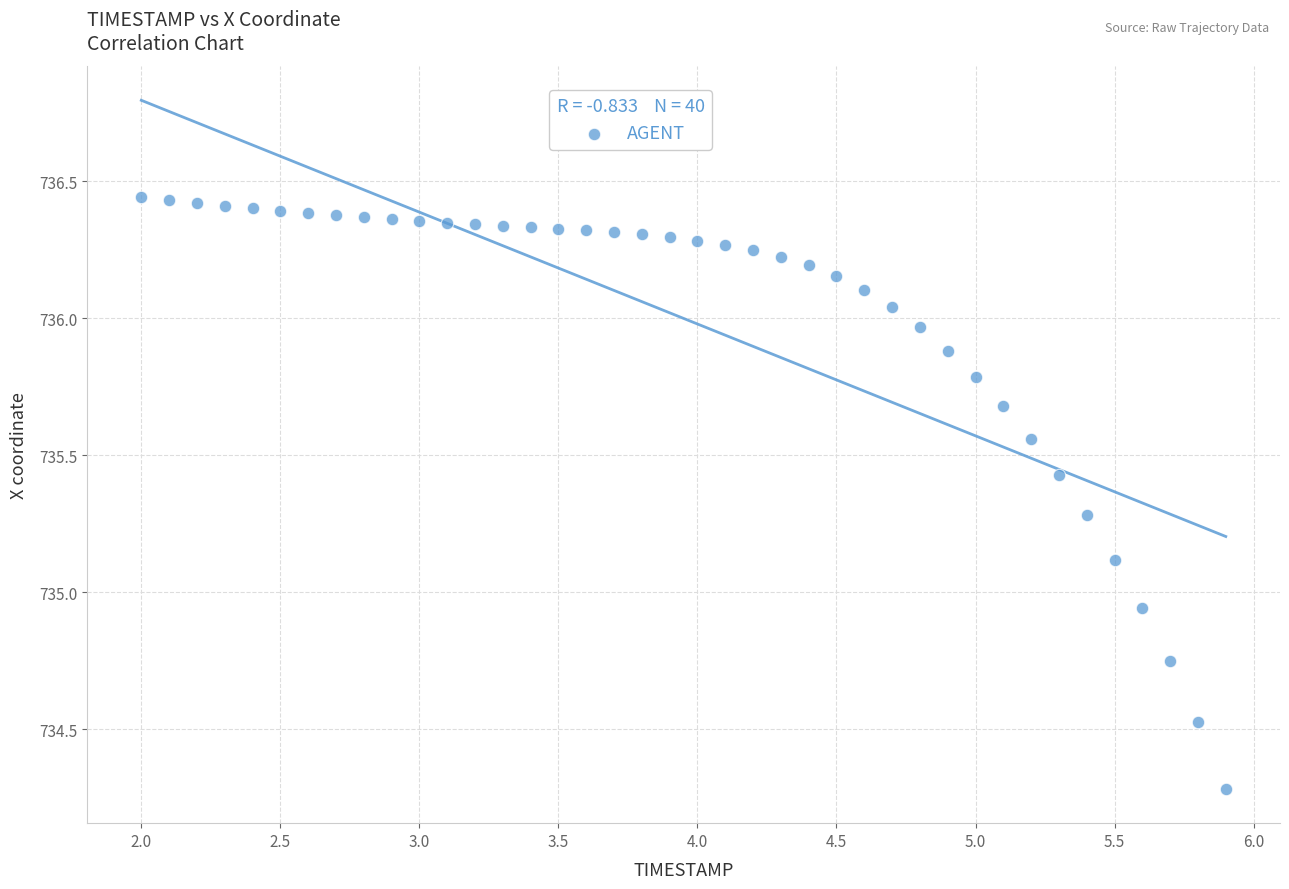

Count the number of points in this scatter plot.

40